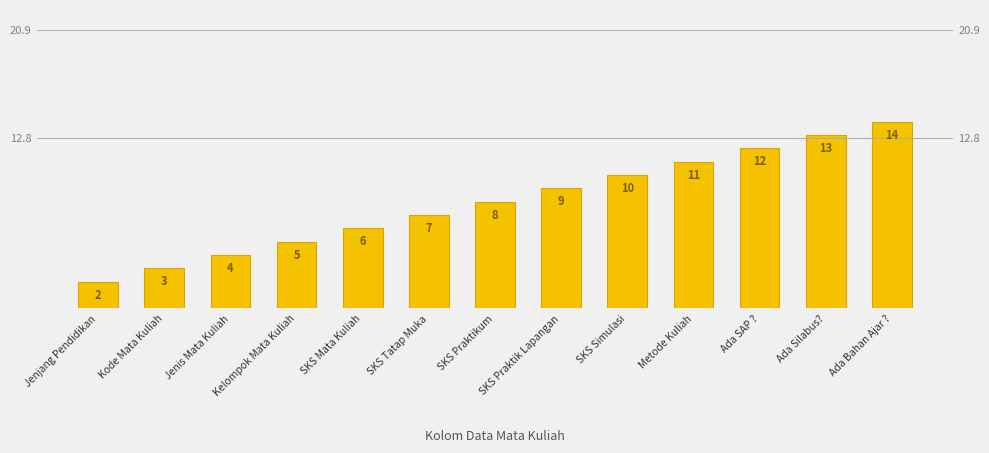

How many values are below 8?

6